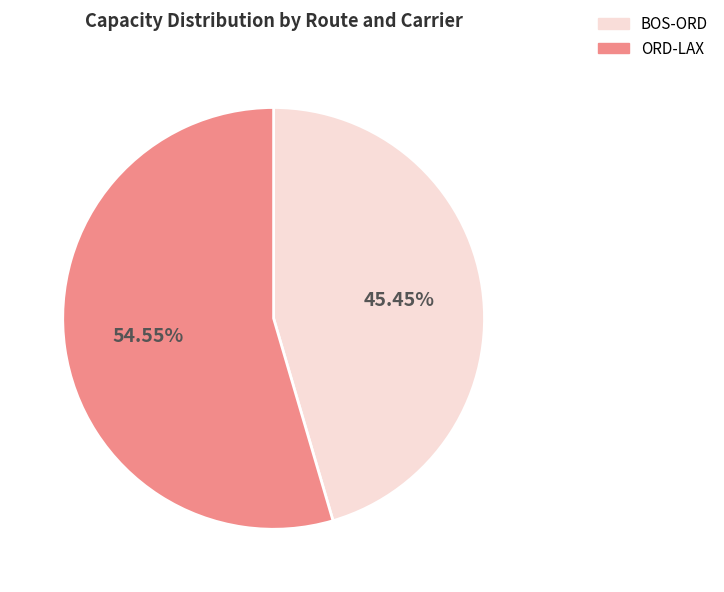

Count the number of slices in the pie.

2